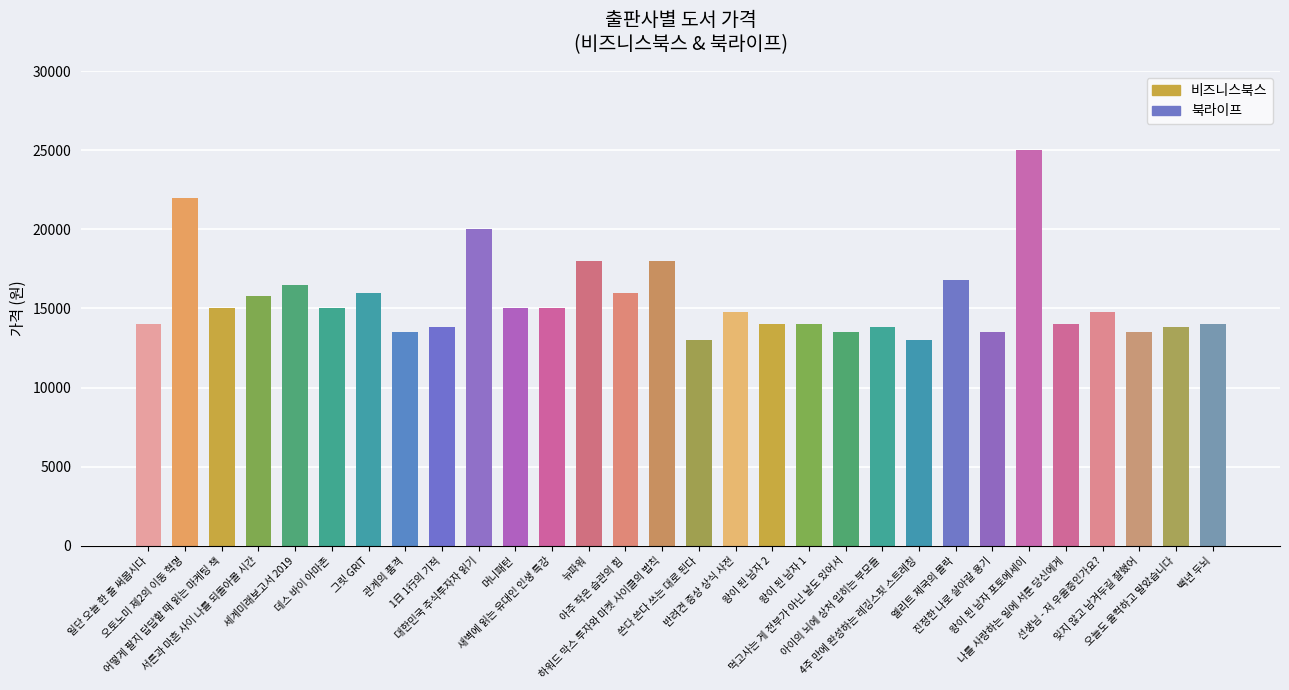

What is the difference between the maximum and second lowest values?

12000